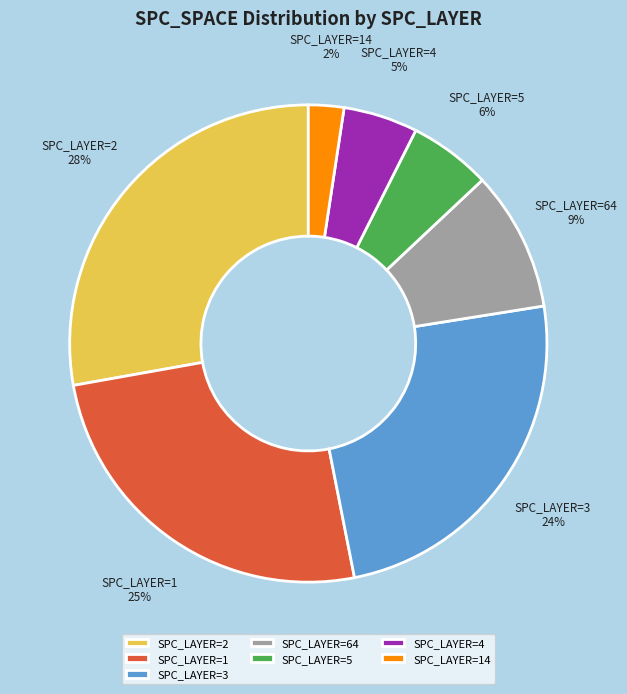

Approximately how many times larger is the value at SPC_LAYER=1 compared to SPC_LAYER=4?

5.0